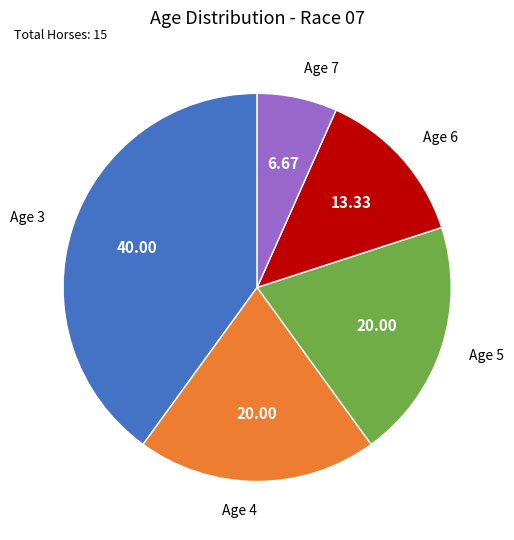

Which has a higher value, Age 7 or Age 5?

Age 5